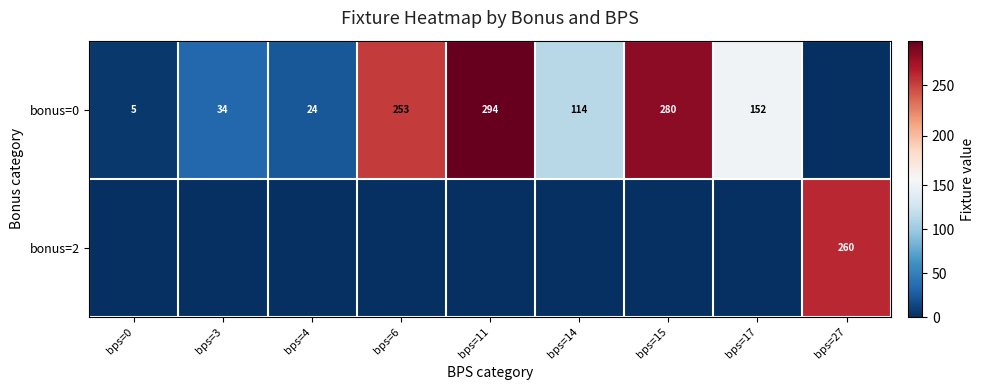

At which category is the sum across all series the highest?

bps=11